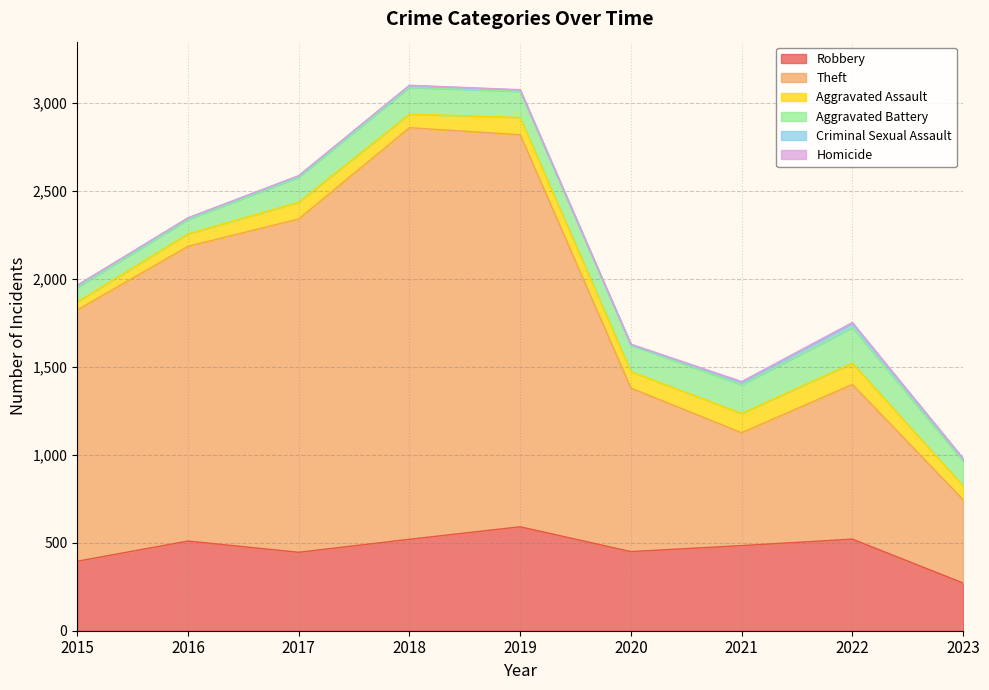

Does the chart have visible grid lines?

Yes